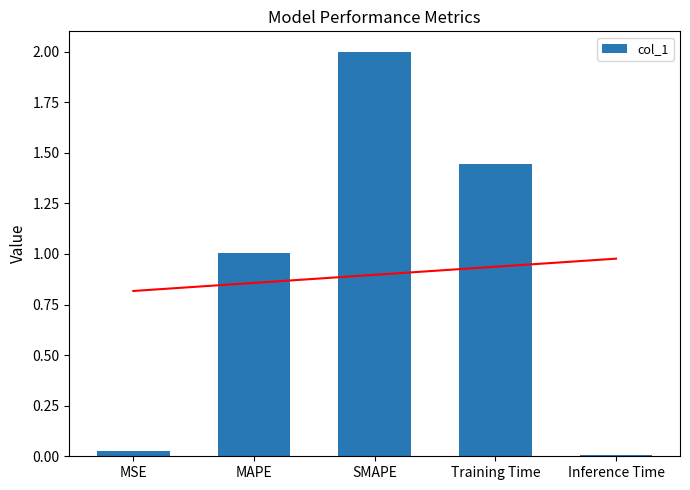

What position from the right is Training Time?

2